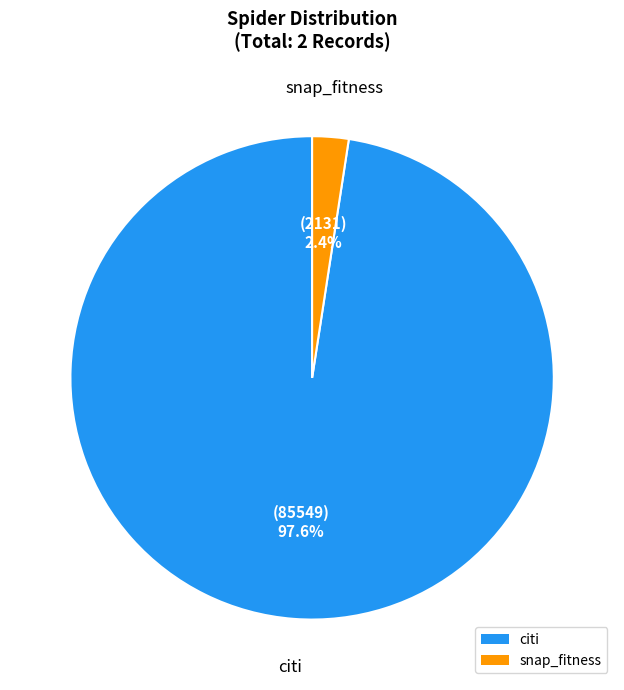

True or false: citi accounts for 98% of the total.

True